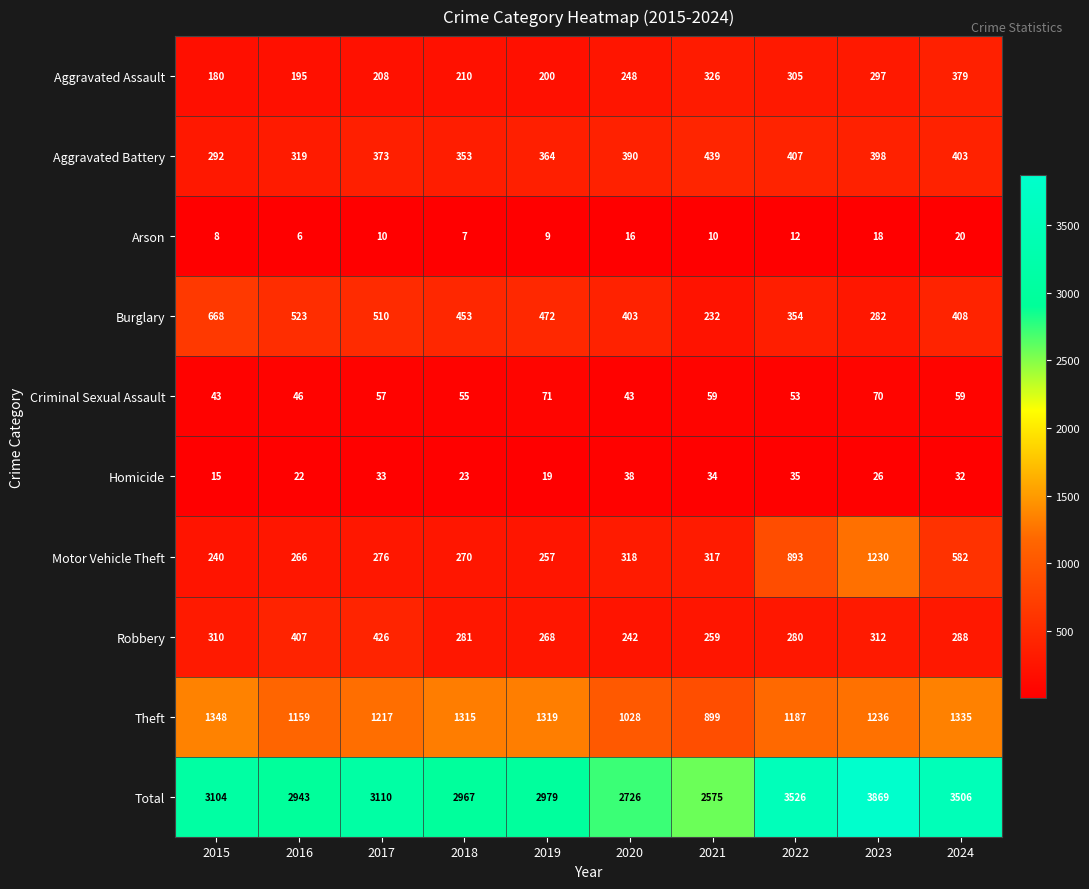

At how many categories does at least one series exceed 1327?

10